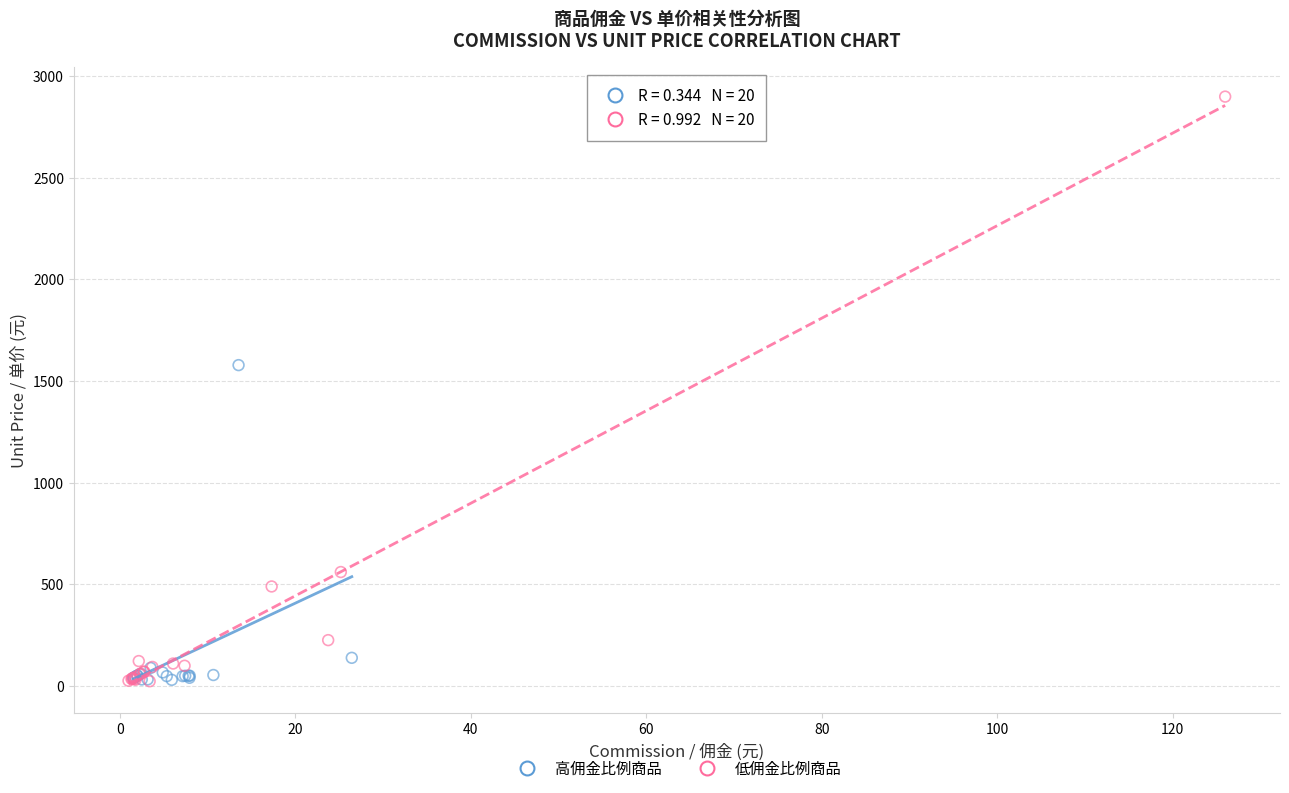

What are all the series names shown in the legend?

高佣金比例商品, 低佣金比例商品